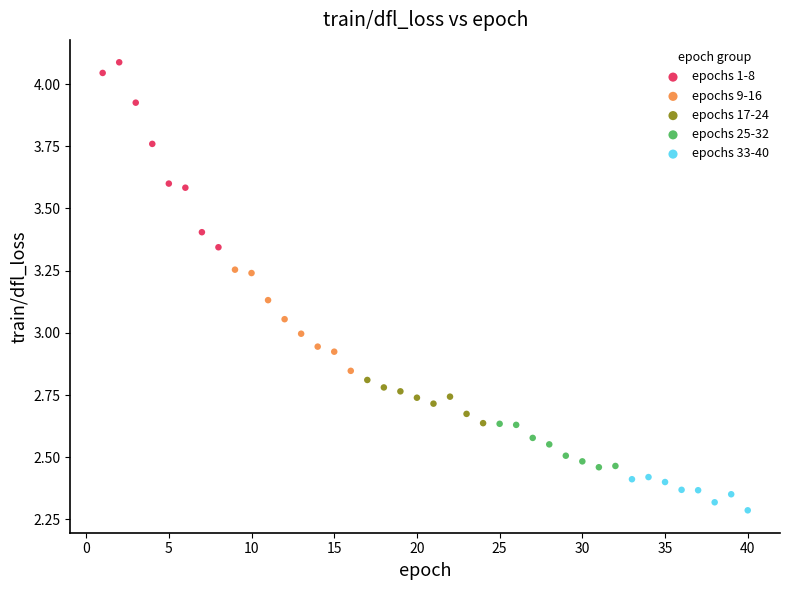

What are all the series names shown in the legend?

epochs 1-8, epochs 9-16, epochs 17-24, epochs 25-32, epochs 33-40